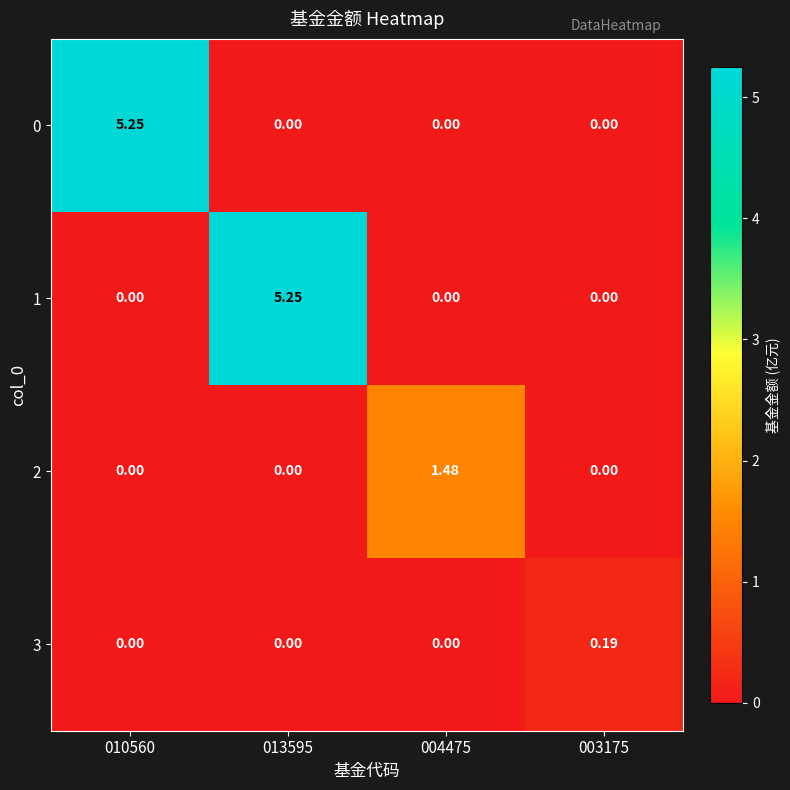

Is the value of 0 at 010560 greater than the value of 3 at 003175?

Yes